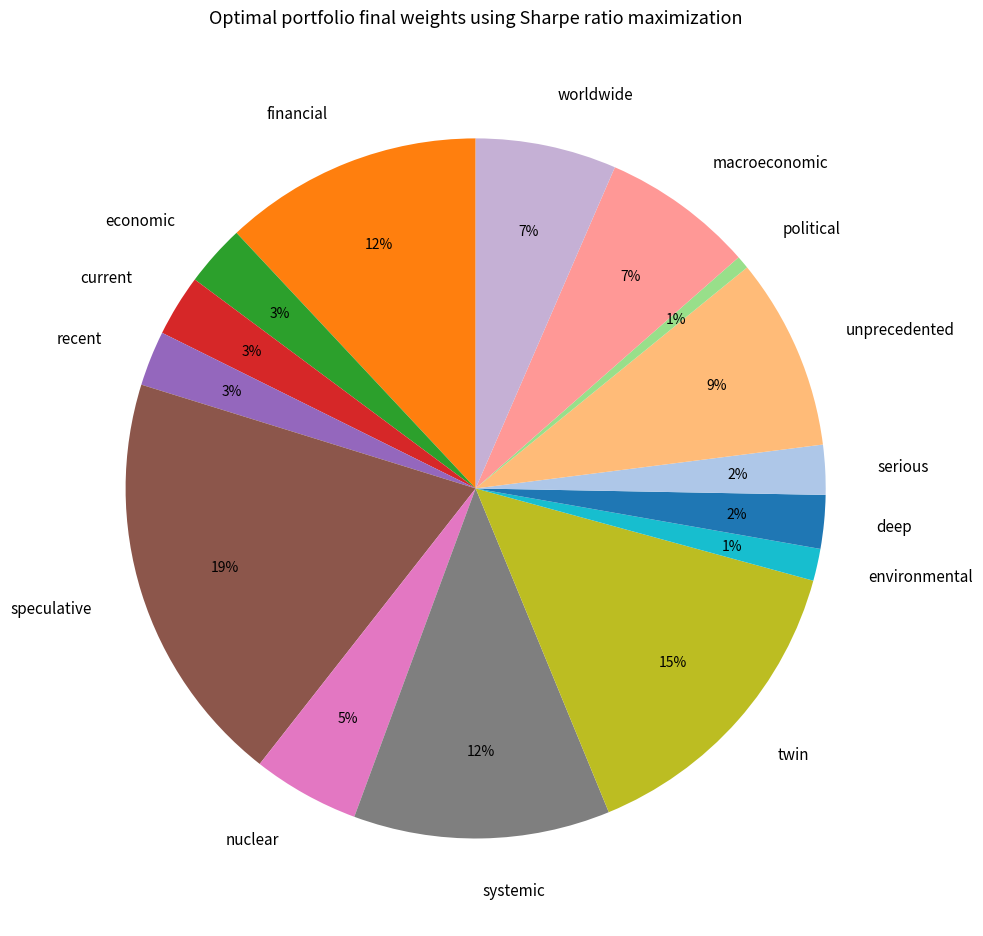

Does speculative account for over 50% of the chart?

No